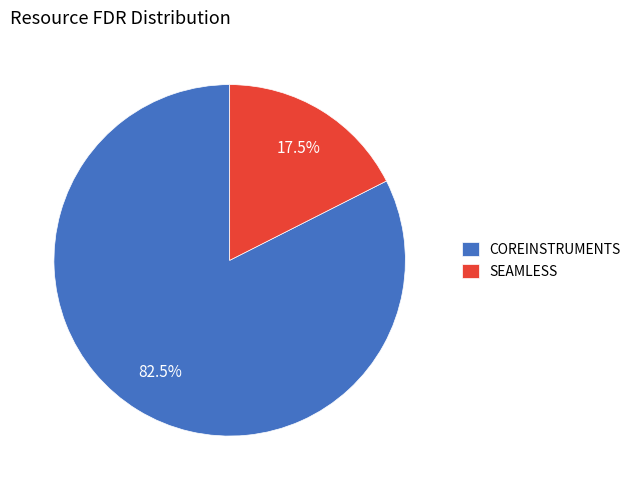

Which slice represents more than half of the pie?

COREINSTRUMENTS